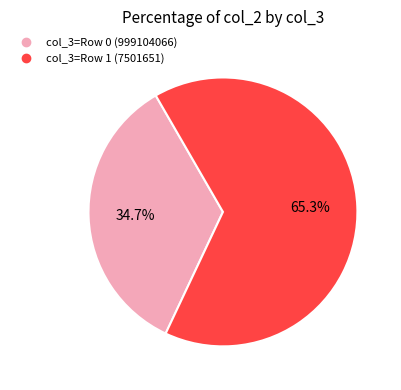

Does any single category account for the majority?

Yes